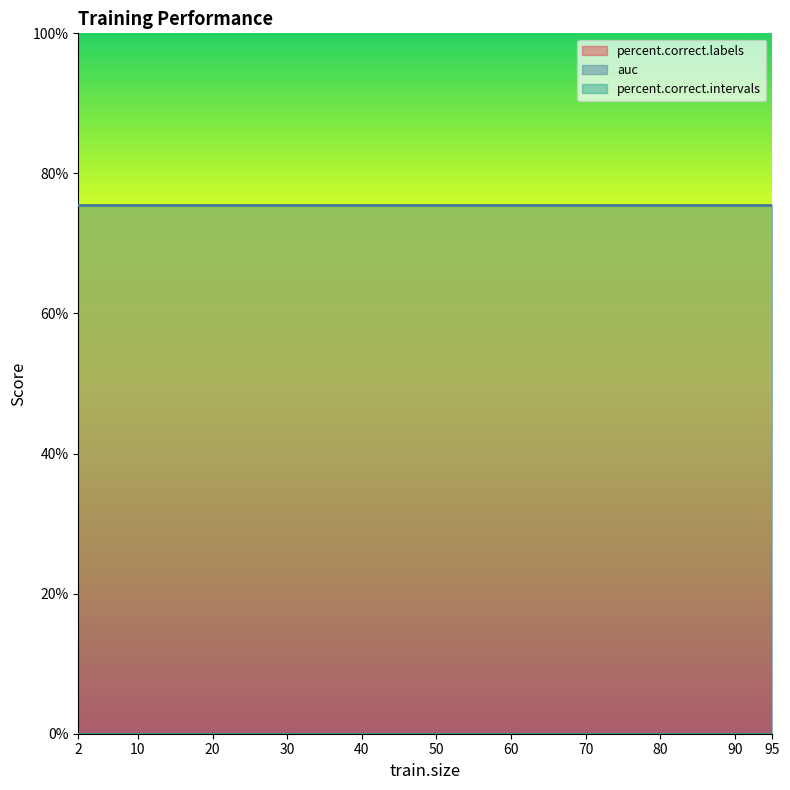

At 35, list the series in order from largest to smallest.

auc, percent.correct.labels, percent.correct.intervals